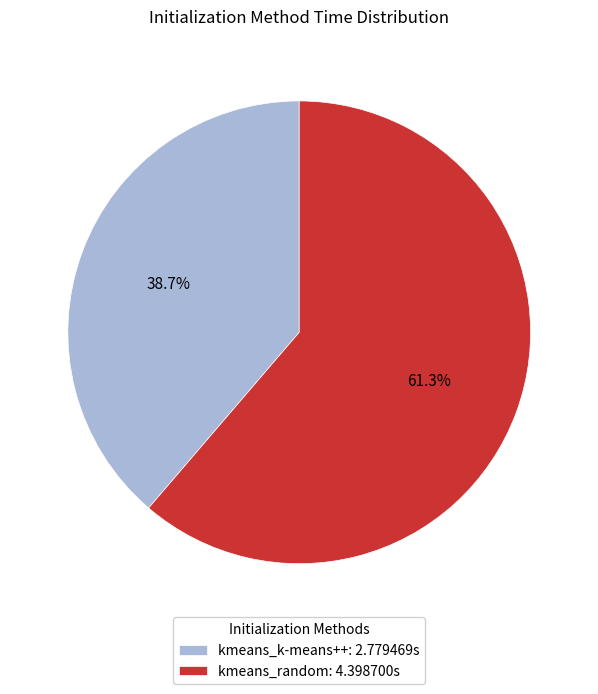

Which category has the smallest portion of the pie?

kmeans_k-means++